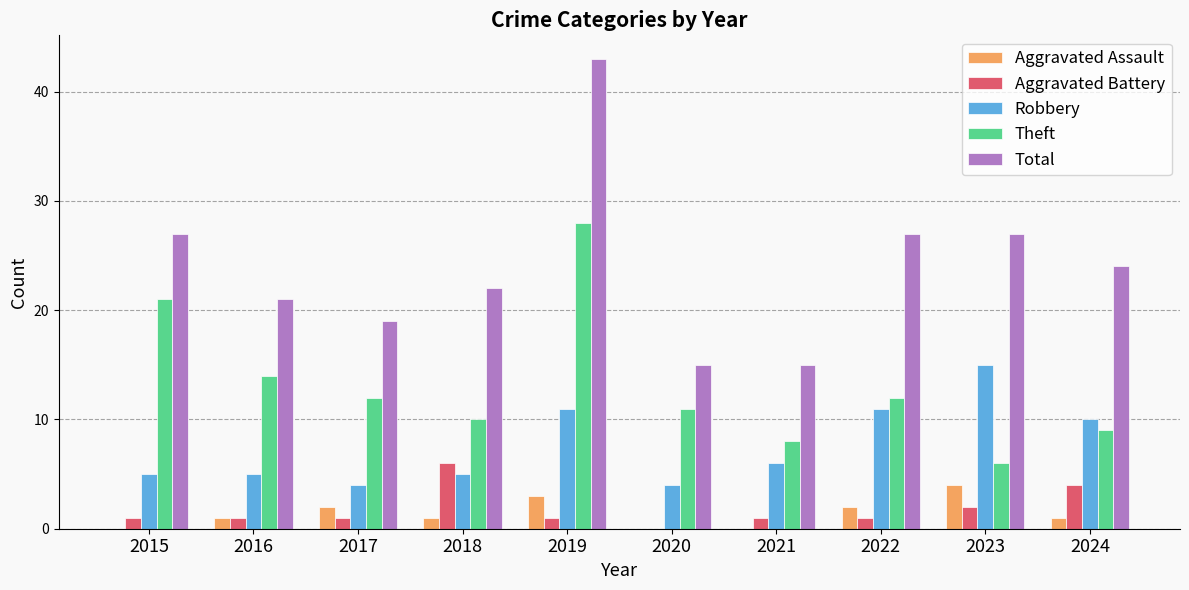

Between 2015 and 2019, which series saw the biggest shift?

Total